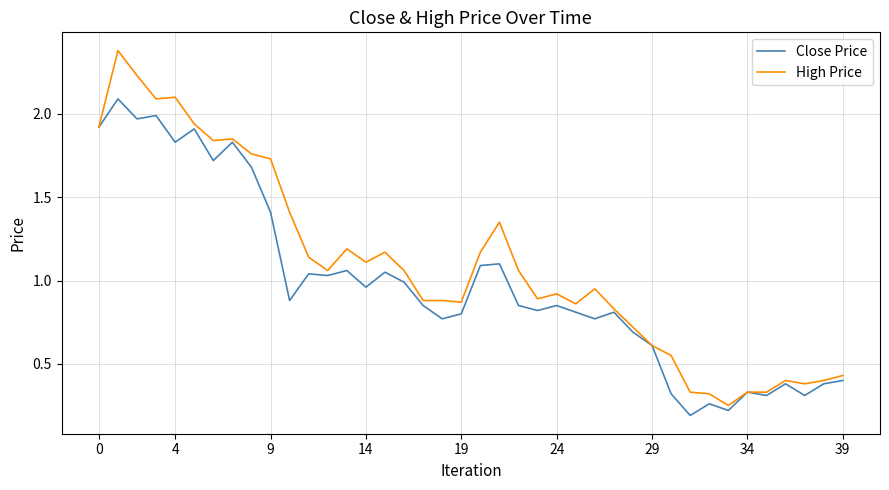

Which series has the largest range (max minus min)?

High Price